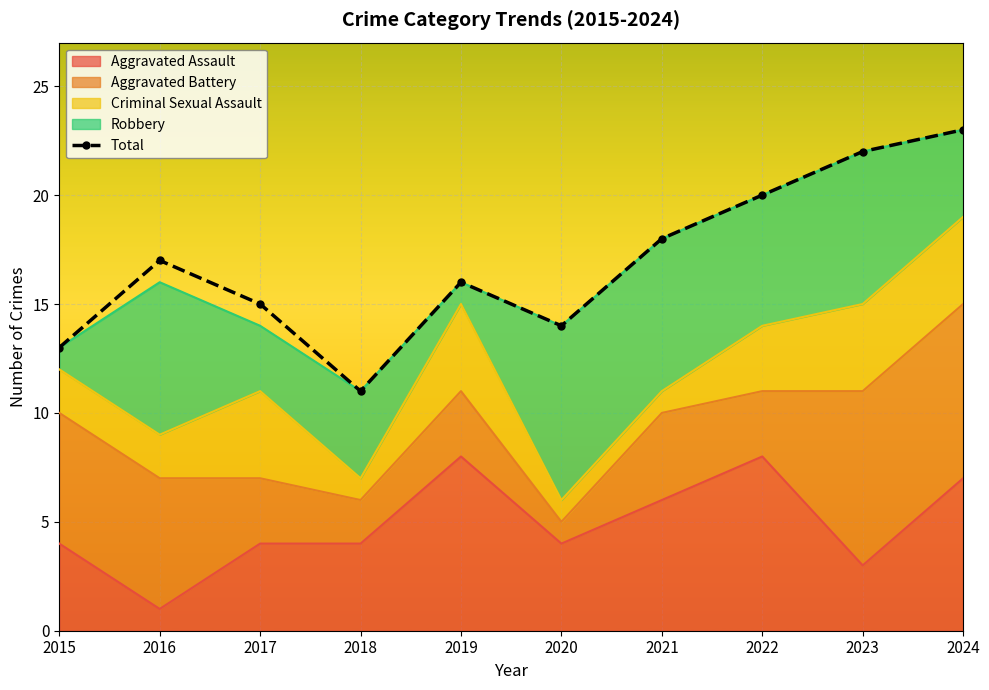

The chart shows a value of 14 at 2020. True or false?

True